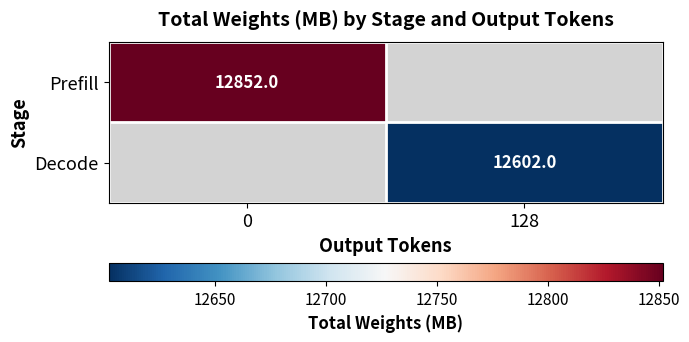

At how many categories does at least one series exceed 12640?

1